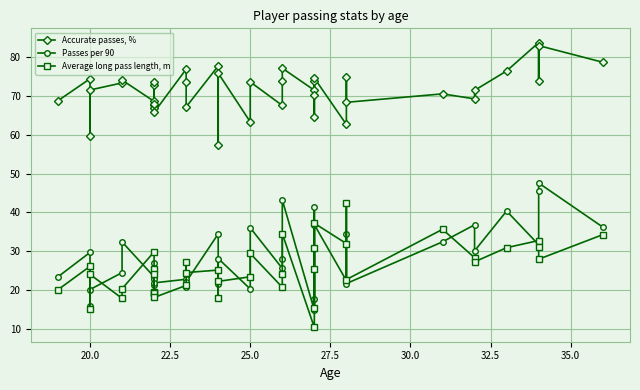

Where is Accurate passes, % nearest to the value 70?

27